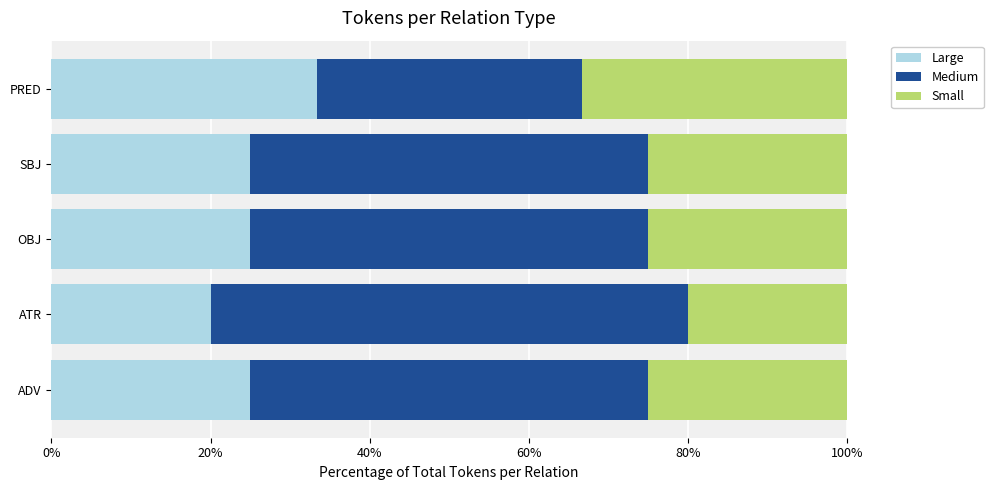

Count the number of data series in this chart.

3